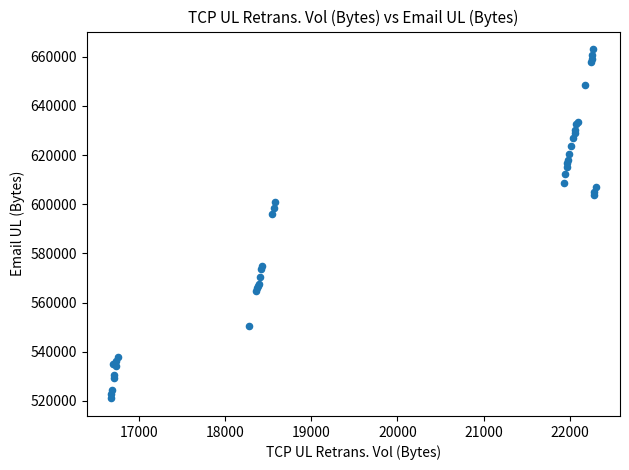

What Y value in the scatter plot is closest to 592046?

595856